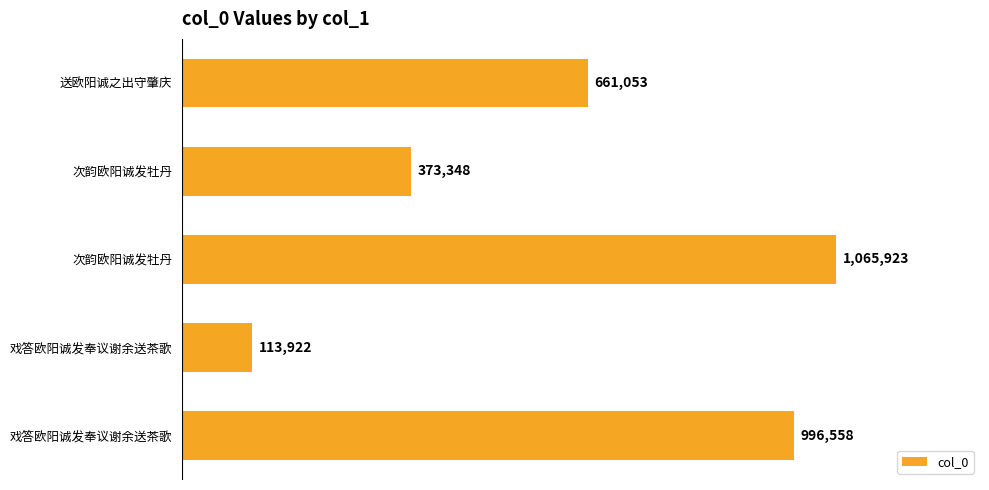

What is the difference between the maximum and minimum values?

952001